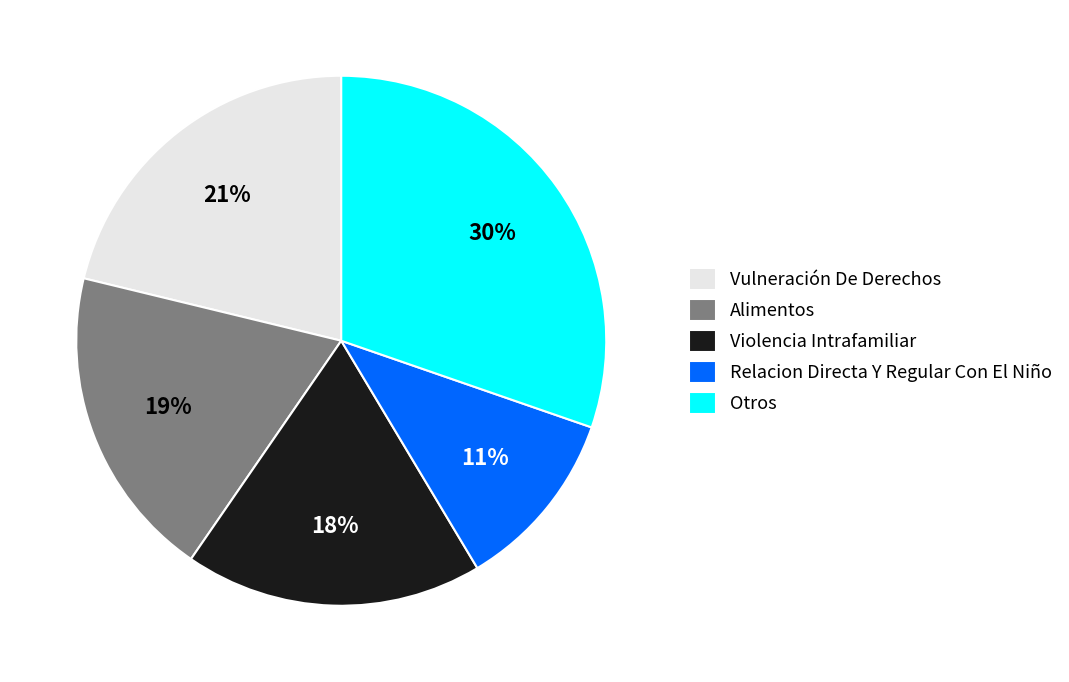

To the nearest percent, what percentage of the pie is Relacion Directa Y Regular Con El Niño?

11%